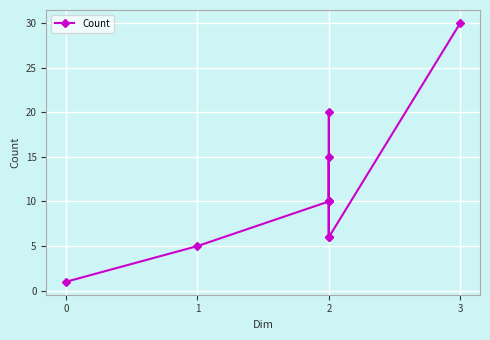

What is the value of the 5th point from the left?

6